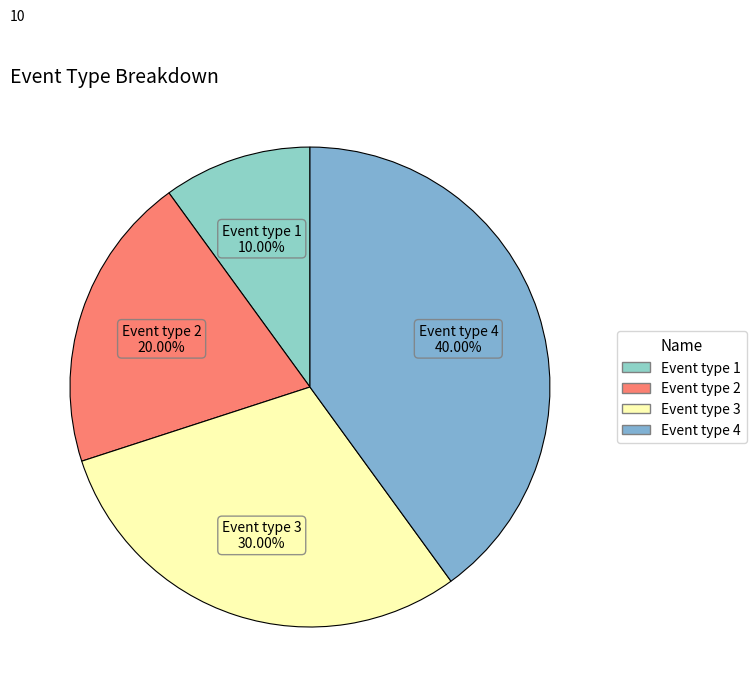

To the nearest percent, what percentage of the pie is Event type 2?

20%